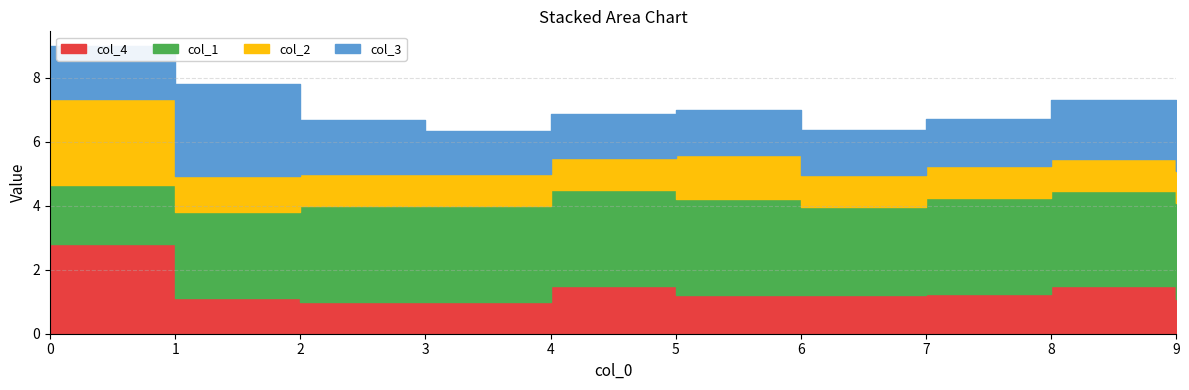

At which label is col_2 closest to 1?

2